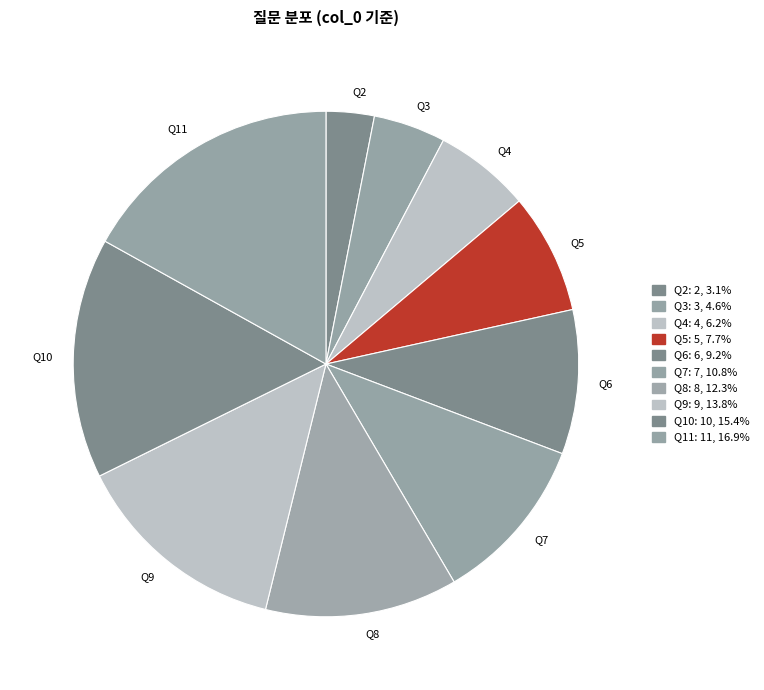

Does any single category account for the majority?

No